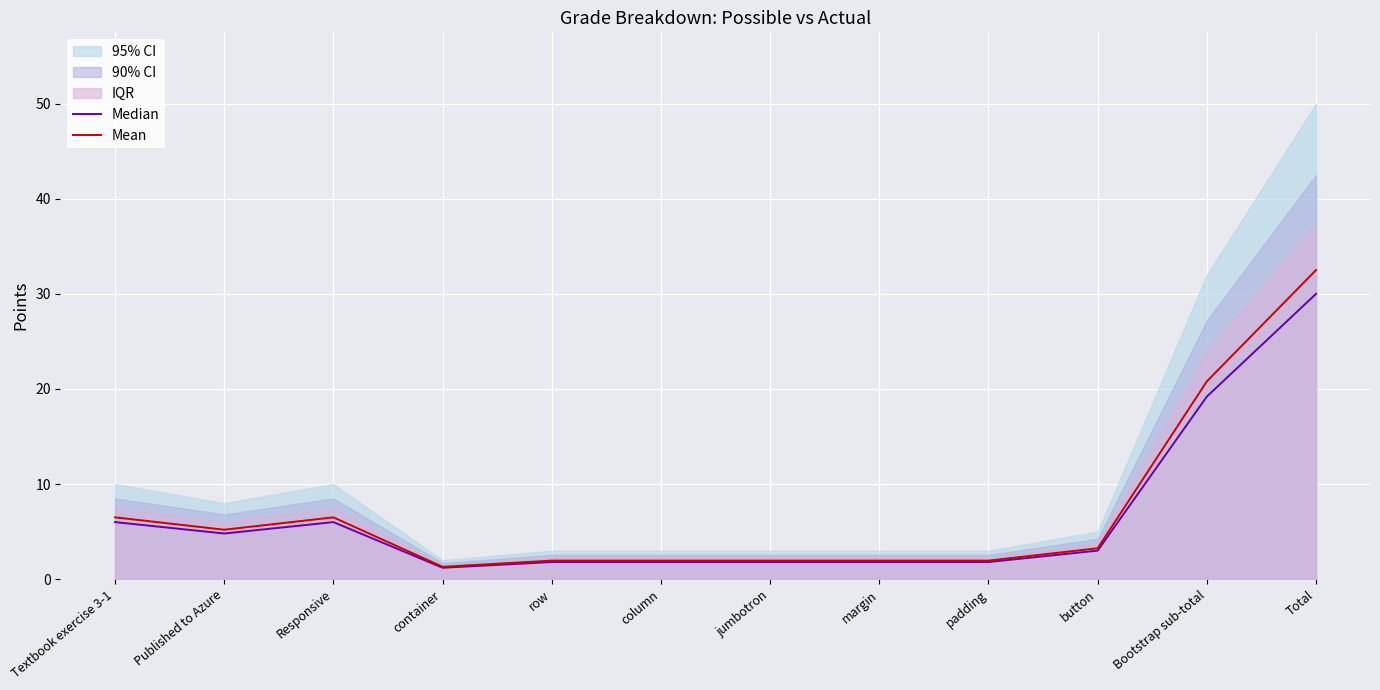

Is it true that Mean equals 2.0 at margin?

True